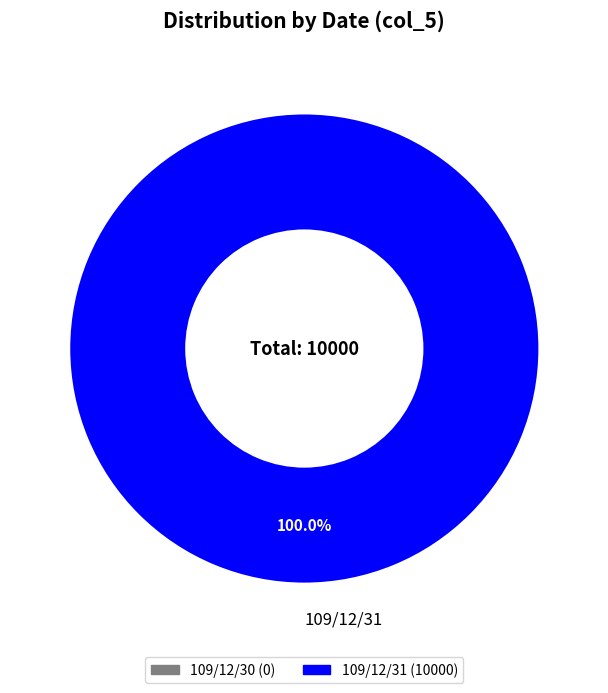

How many segments does this pie chart have?

1